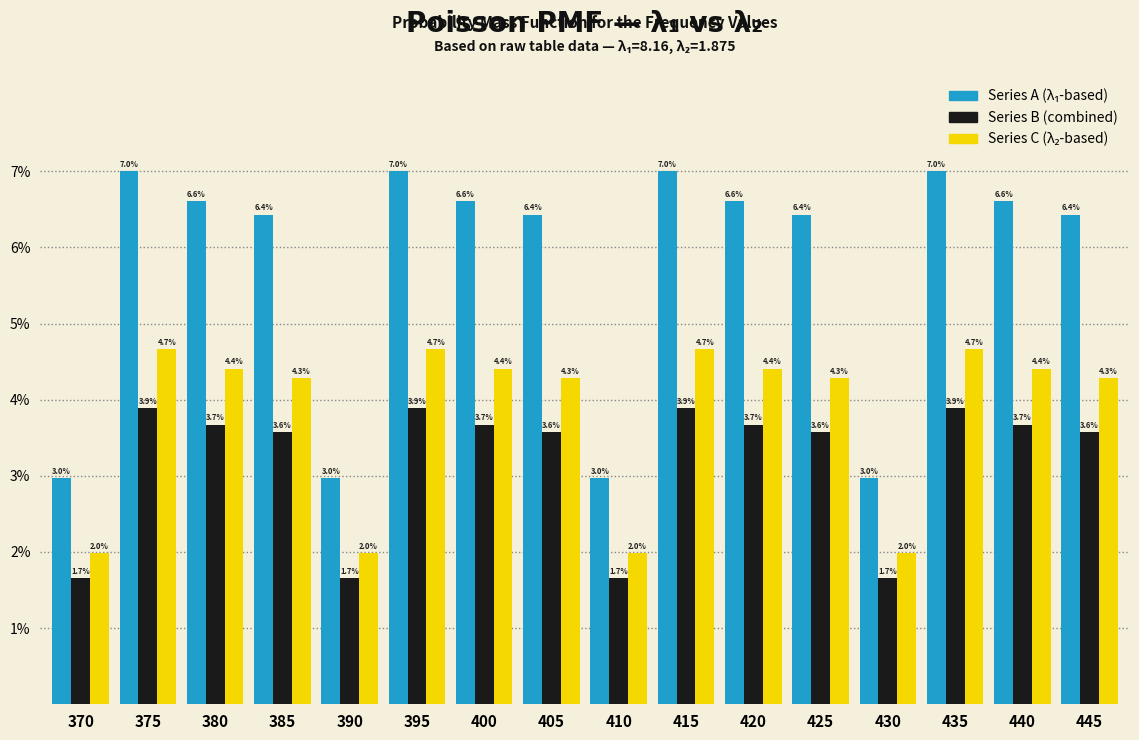

What is the spread (max minus min) of values at 375?

3.1